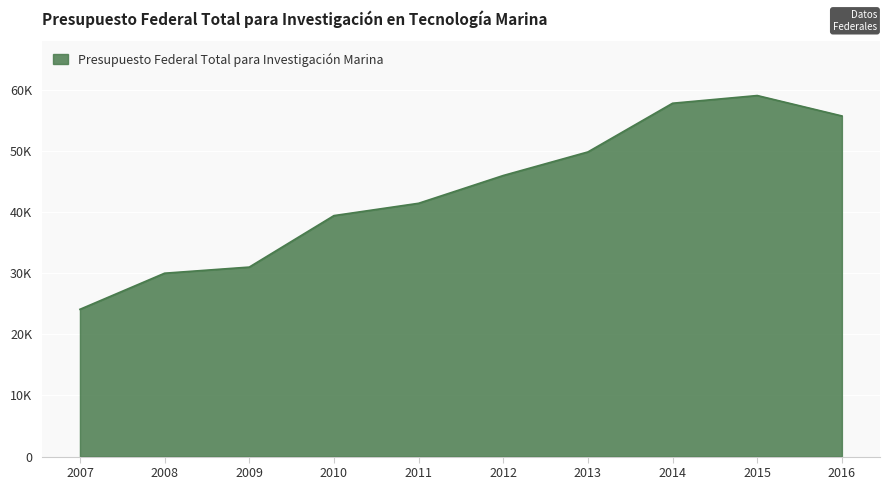

Read the value at 2009.

30999